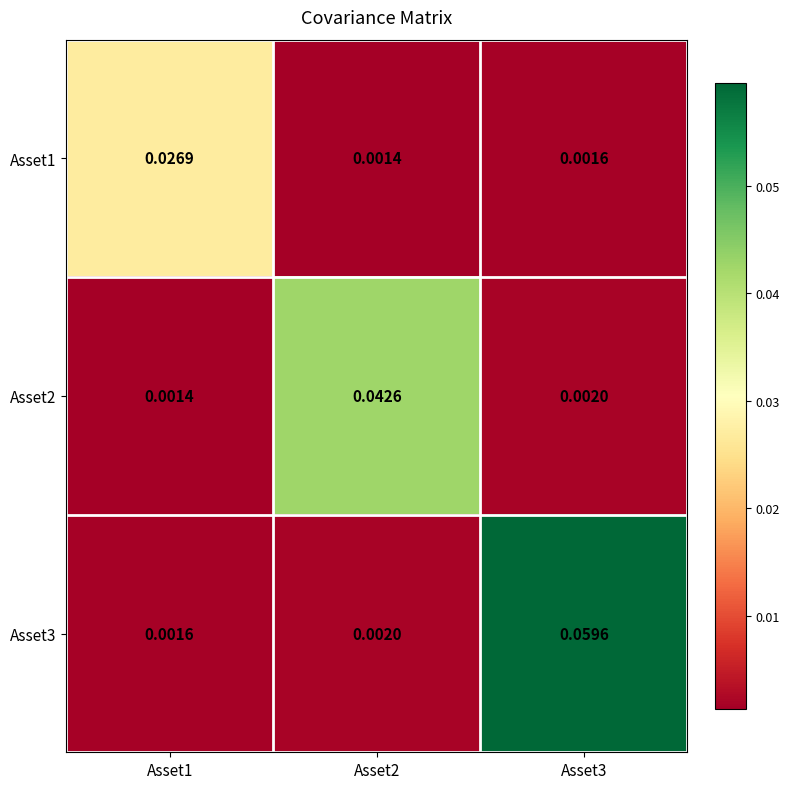

Is the value of Asset2 at Asset3 greater than the value of Asset1 at Asset1?

No